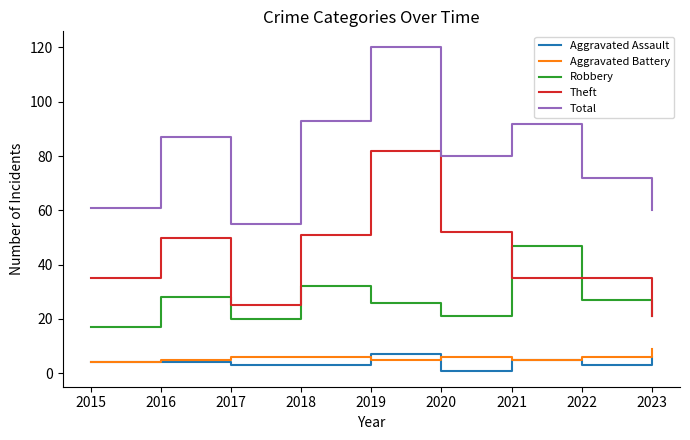

True or false: Robbery and Total intersect in this chart.

False